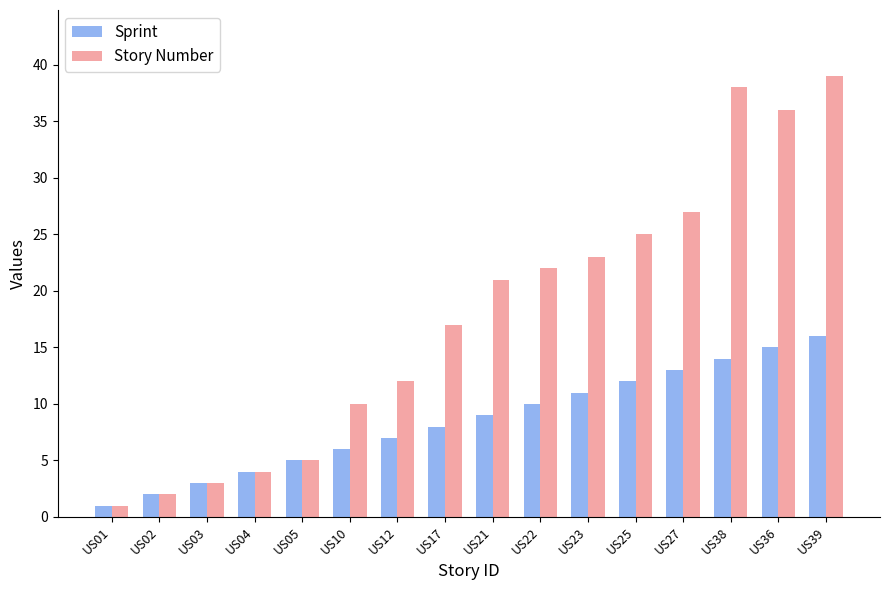

How many values in the Sprint series are below 9?

8